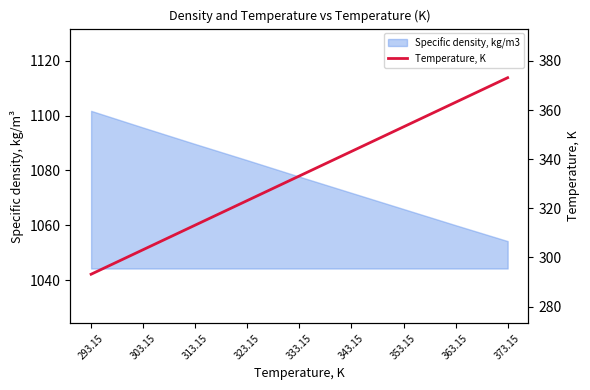

At which category does the chart reach its peak across all series?

373.15